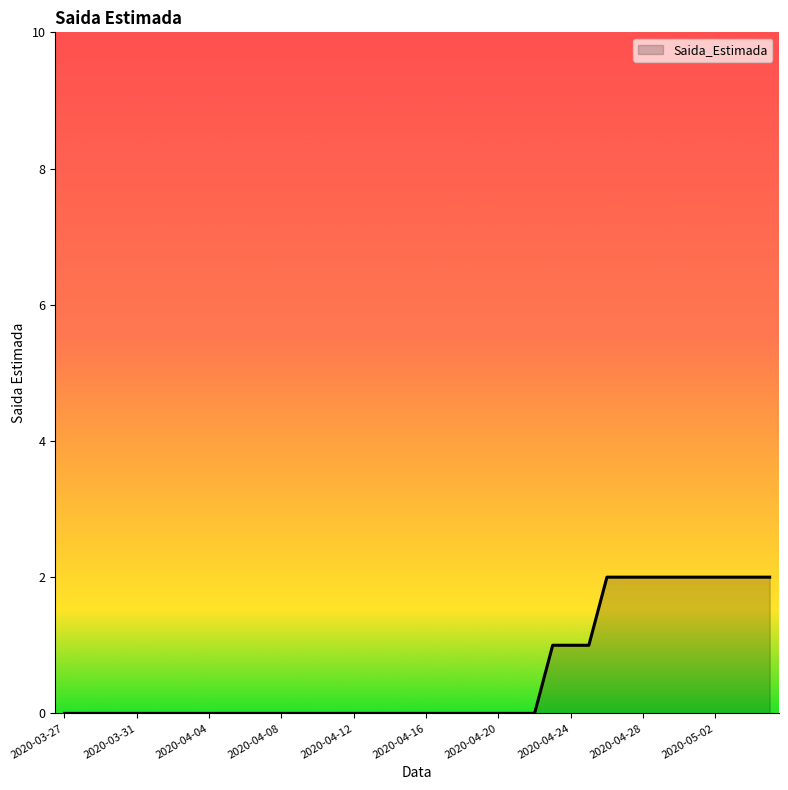

Does the chart display data point markers on the line(s)?

No